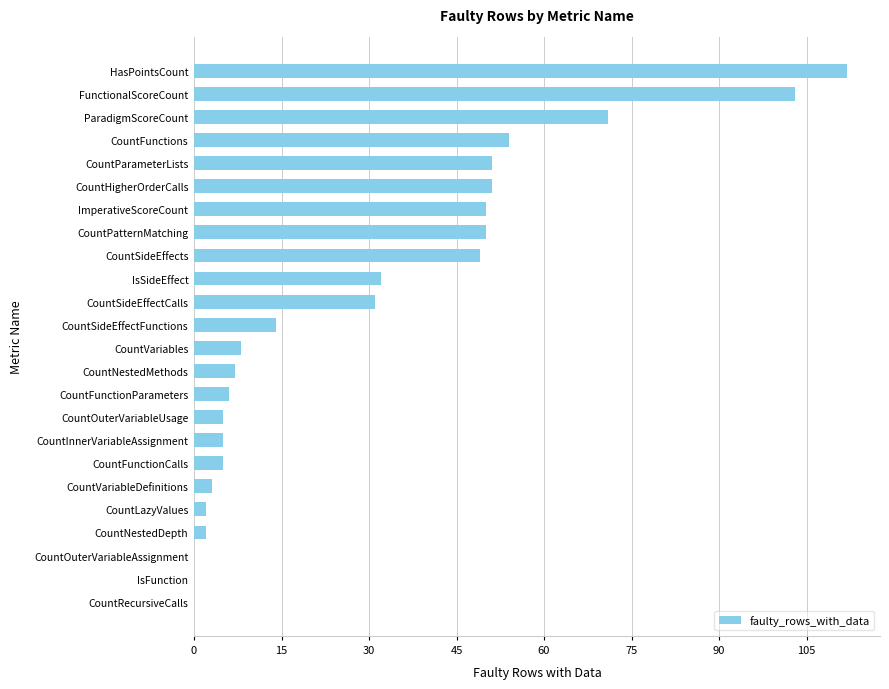

Is it true that the value at FunctionalScoreCount is 103?

True